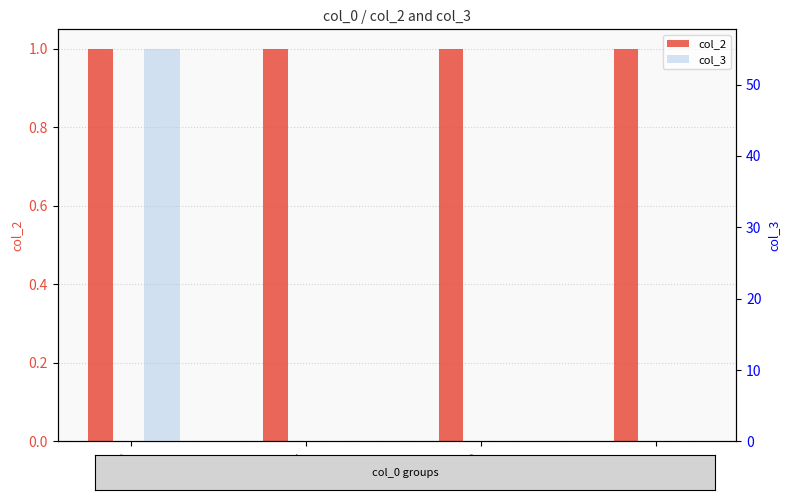

Are the bars horizontal?

No